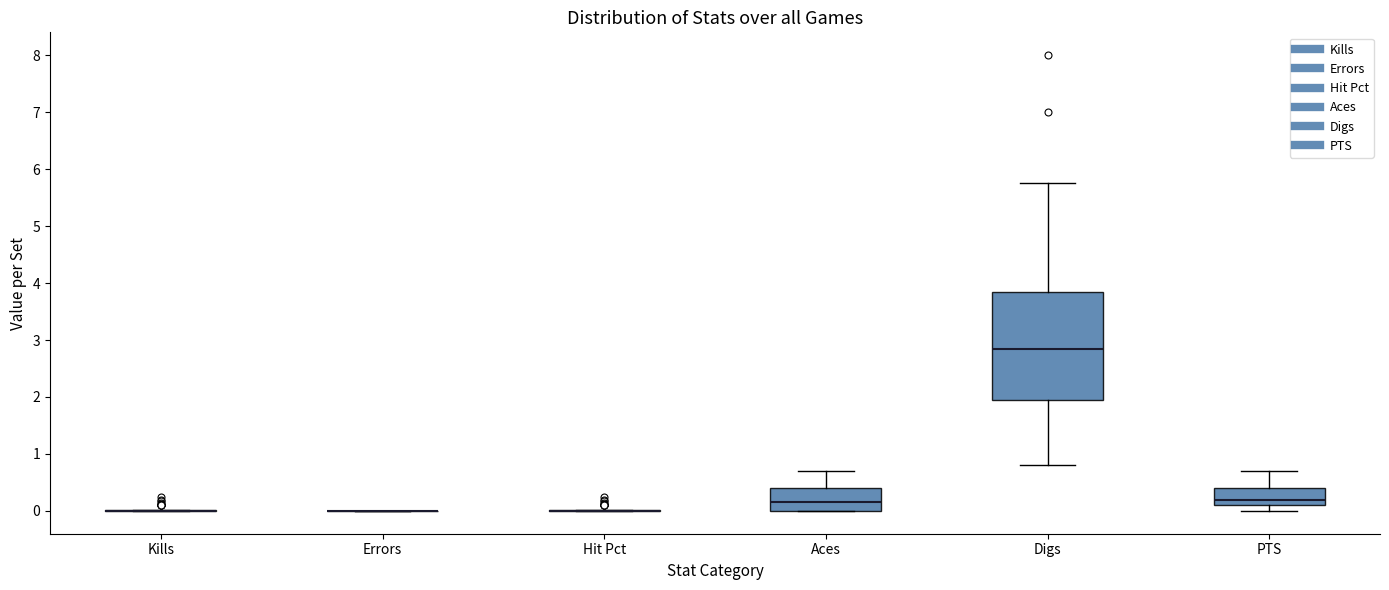

Which box is the tallest, from its lower edge to its upper edge?

Digs